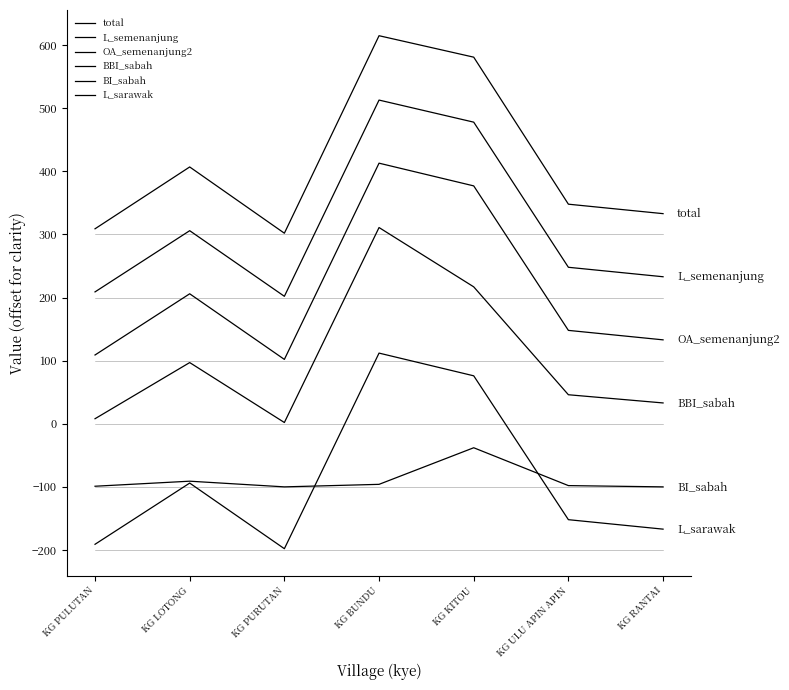

How many lines are shown in the chart?

6